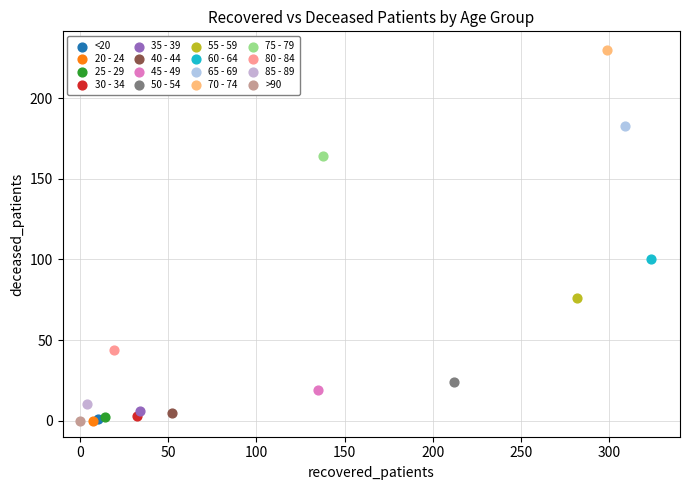

What are all the series names shown in the legend?

<20, 20 - 24, 25 - 29, 30 - 34, 35 - 39, 40 - 44, 45 - 49, 50 - 54, 55 - 59, 60 - 64, 65 - 69, 70 - 74, 75 - 79, 80 - 84, 85 - 89, >90